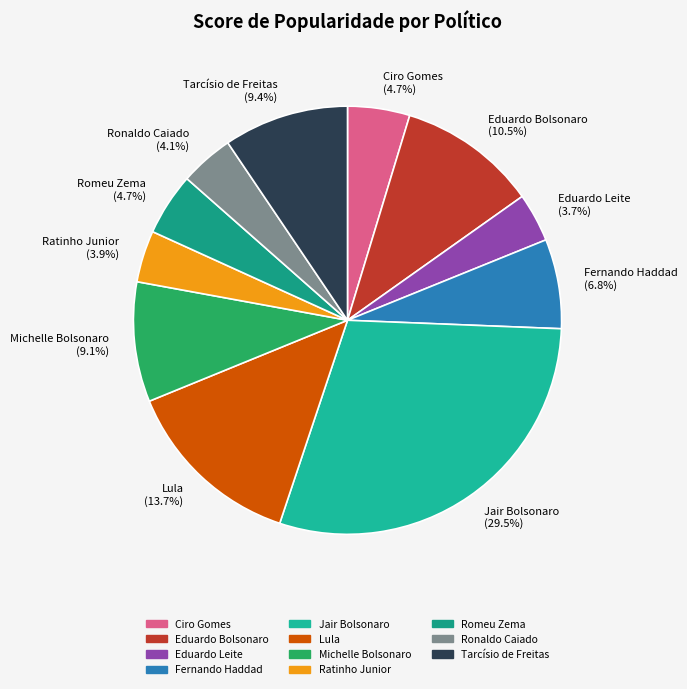

Approximately how many times larger is the value at Michelle Bolsonaro (9.1%) compared to Eduardo Bolsonaro (10.5%)?

0.9